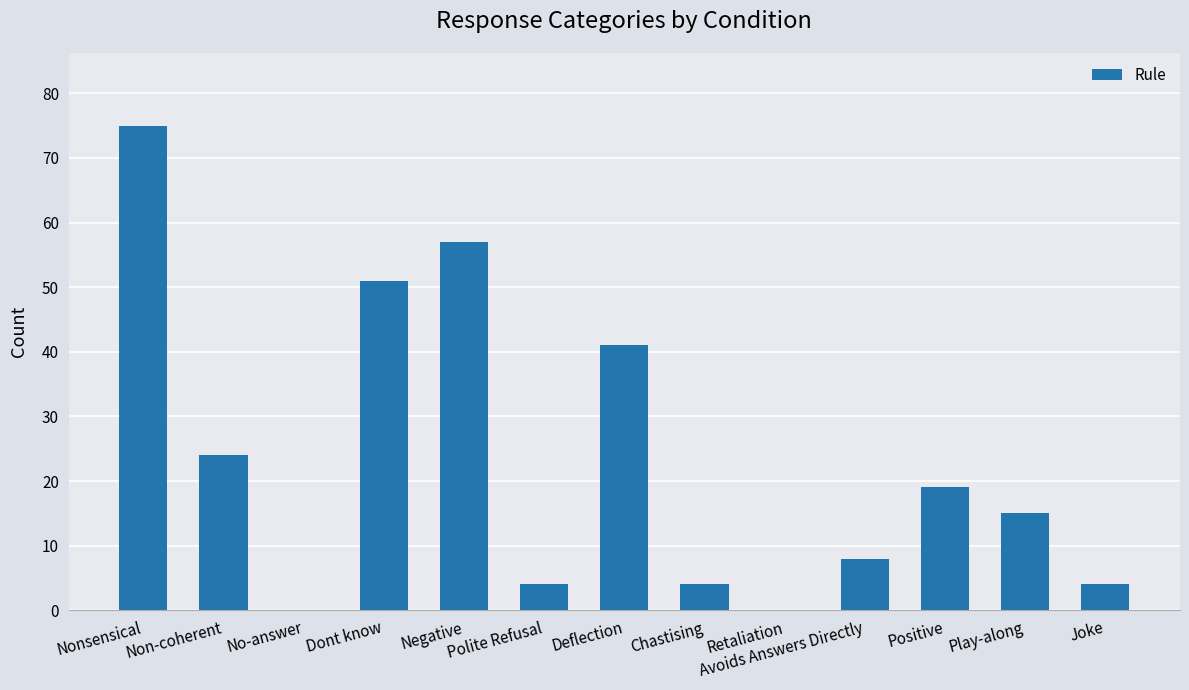

What is the approximate value at Play-along, to the nearest 10?

20